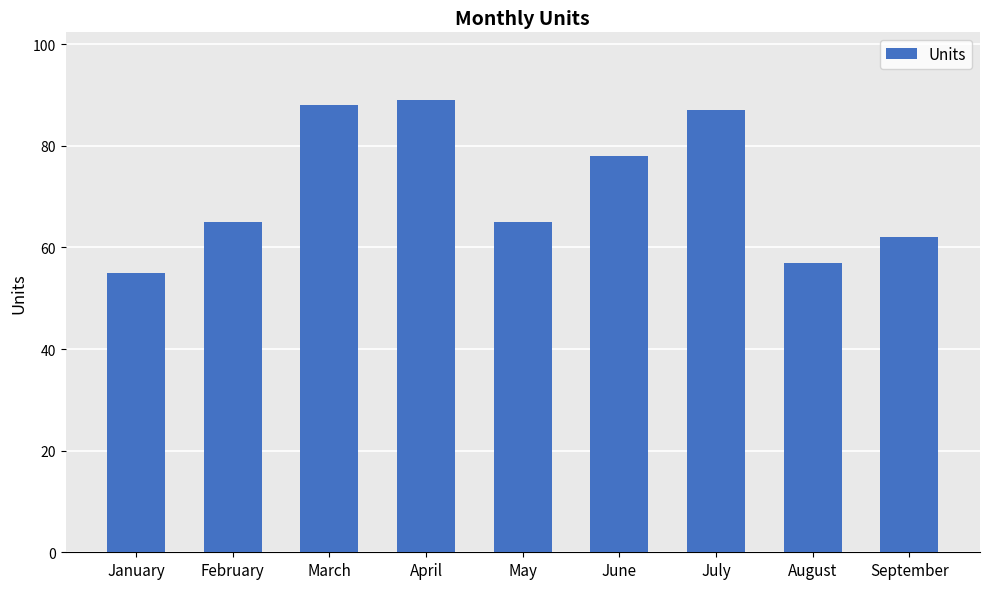

What is the maximum value shown in the chart?

89